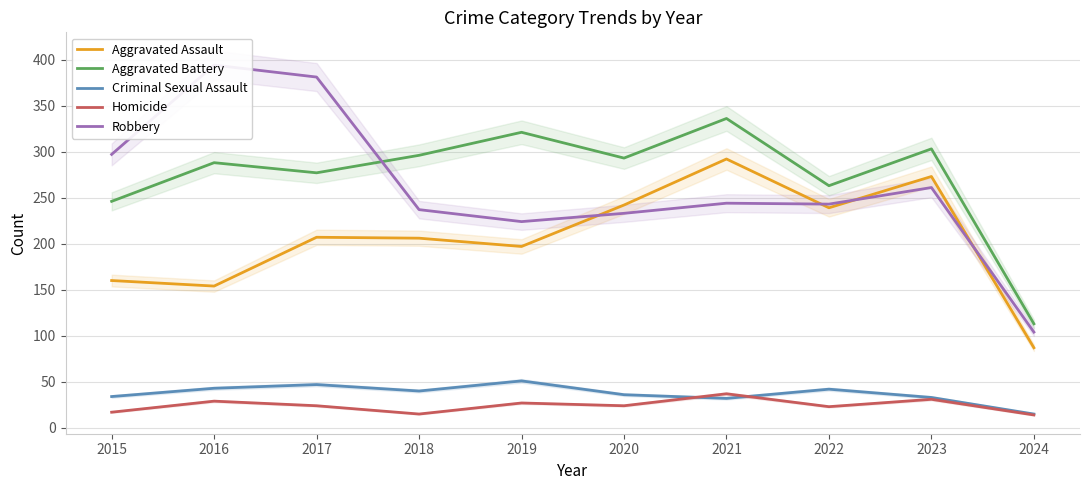

True or false: Homicide has a value of 27 at 2019.

True